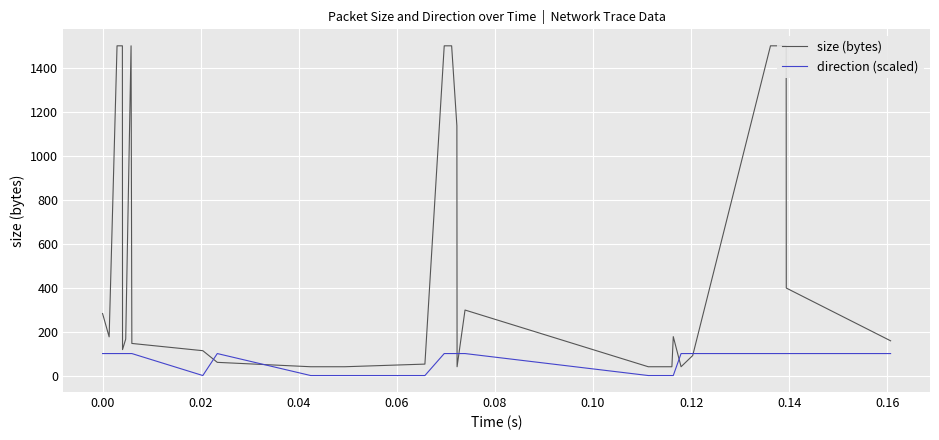

What is the difference between the maximum and minimum values in the size (bytes) series?

1460